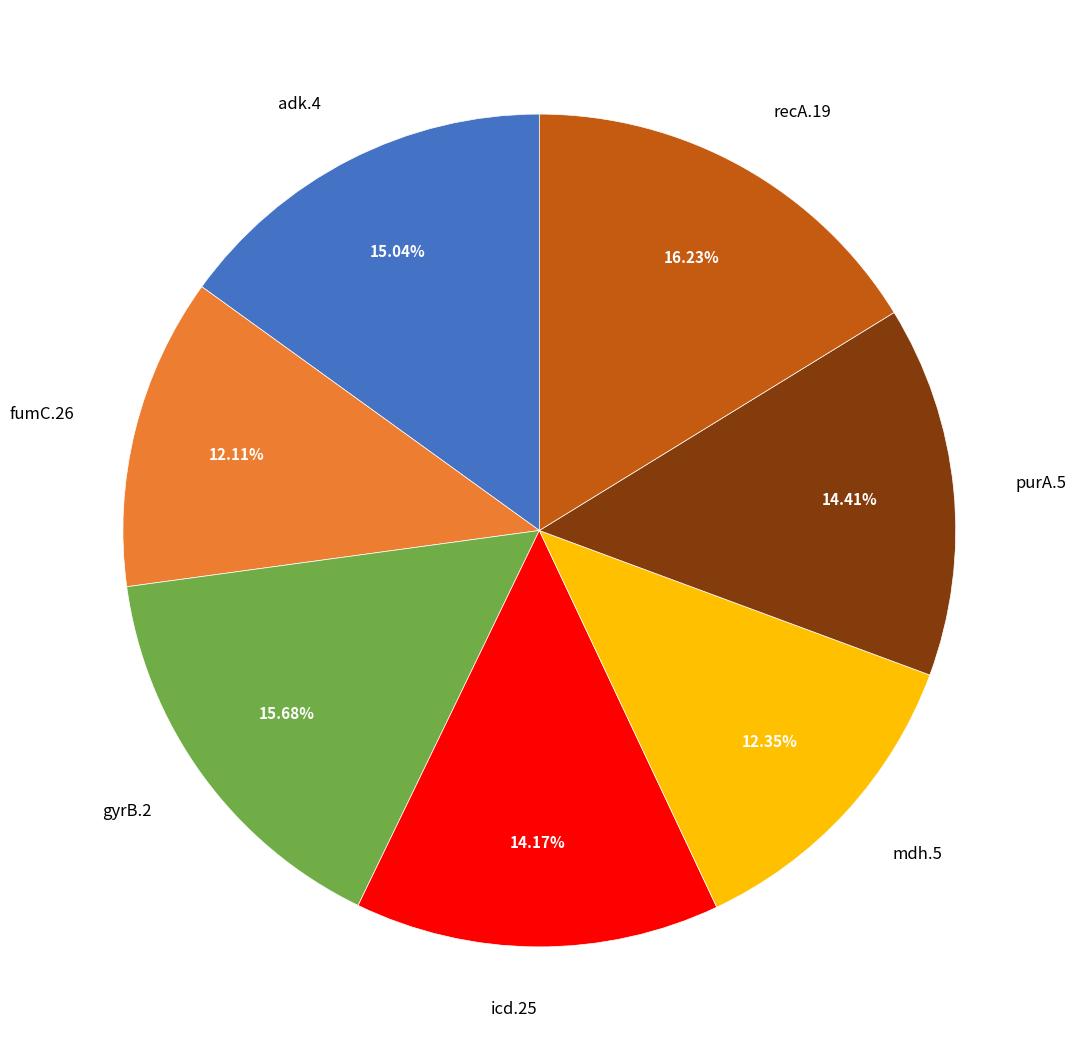

How much of the chart is everything except recA.19?

83.8%